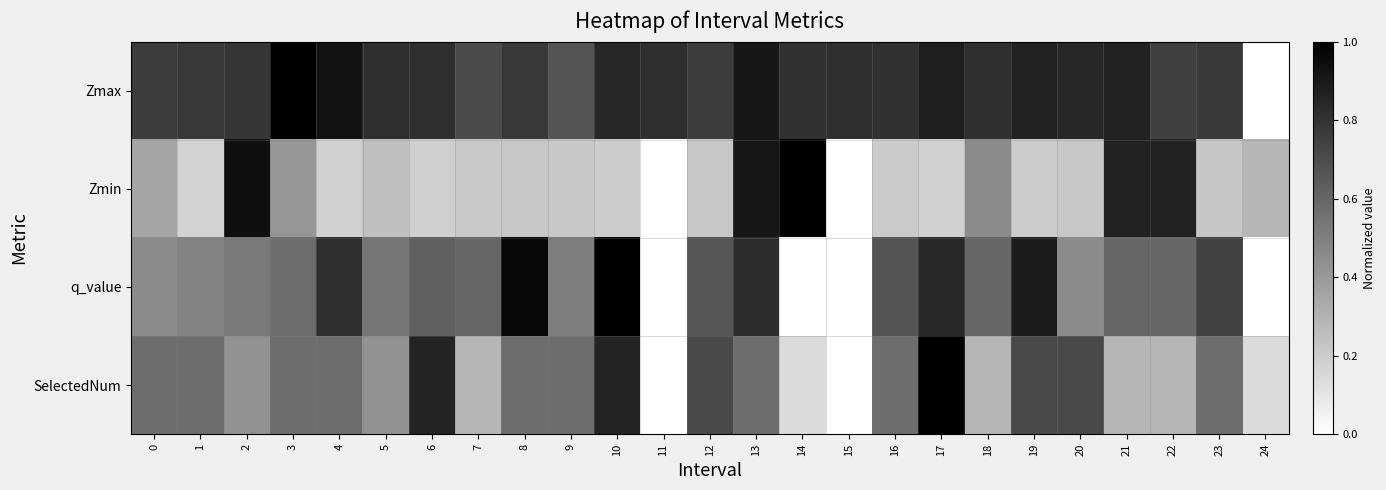

At which category does the chart reach its minimum across all series?

24